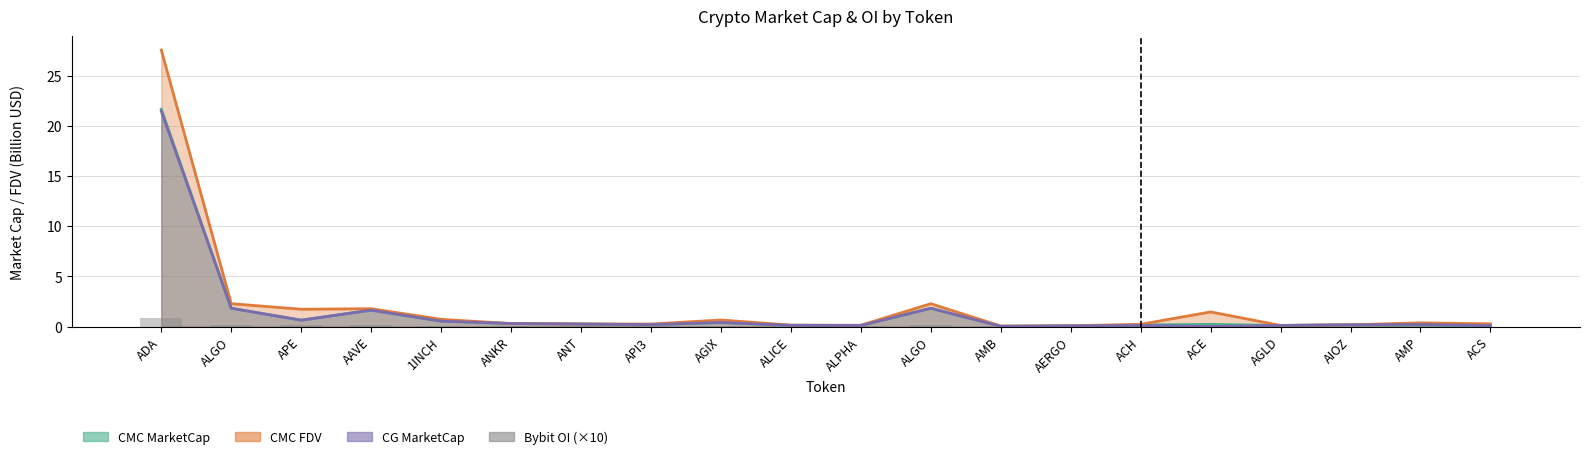

Which category has the highest value across all series?

ADA